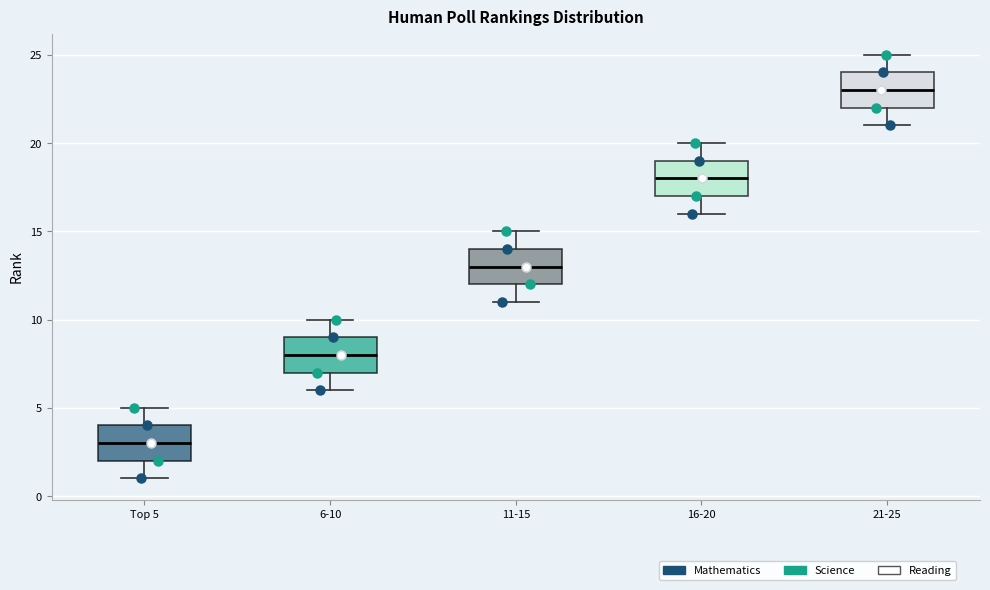

Where is the lower edge of the box for 11-15 on the y-axis? The values are not printed on the chart, so give them approximately, as read against the axis.

12